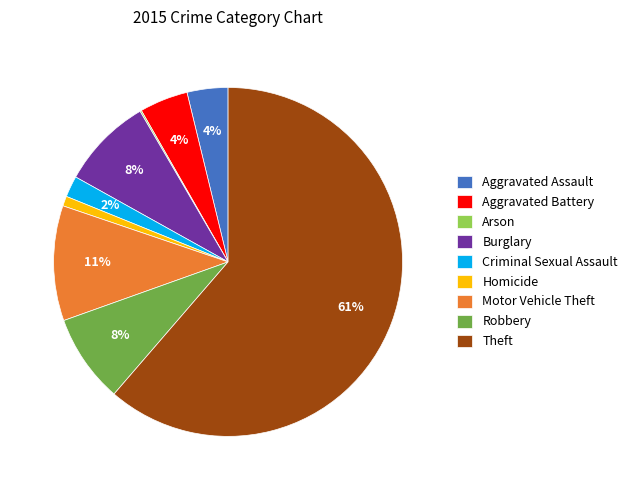

Is the sum of Theft and Burglary greater than half?

Yes